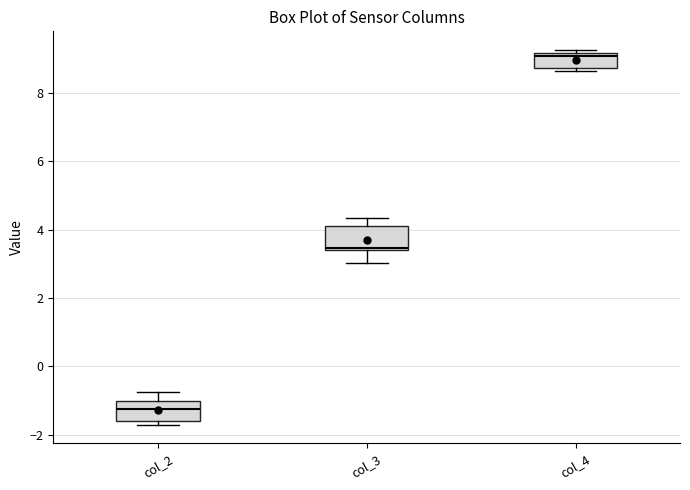

Reading left to right, read every box against the y-axis: the position of its median line, the range the box covers, and the ends of its whiskers. The values are not printed on the chart, so give them approximately, as read against the axis.

col_2: median -1.2, box -1.6 to -1.0, whiskers -1.8 to -0.8
col_3: median 3.4 (just above the box's lower edge), box 3.4 to 4.2, whiskers 3.0 to 4.4
col_4: median 9.0, box 8.8 to 9.2, whiskers 8.6 to 9.2 (just above the box's upper edge)